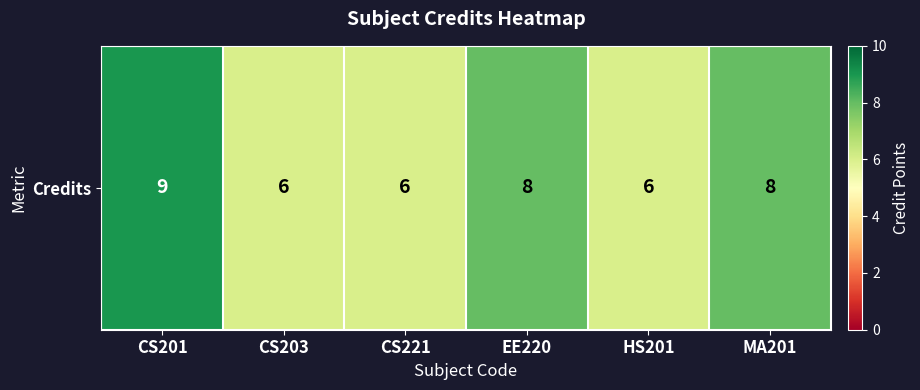

What is the change in value from HS201 to MA201?

+2